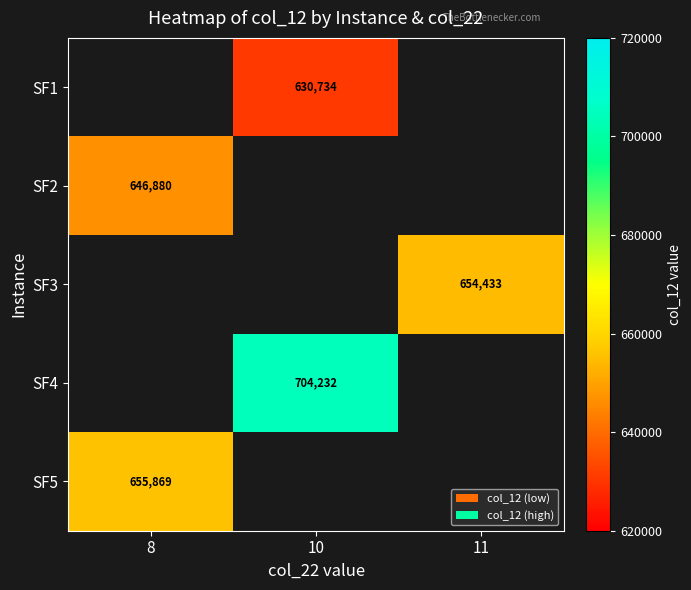

Count the number of data series in this chart.

5